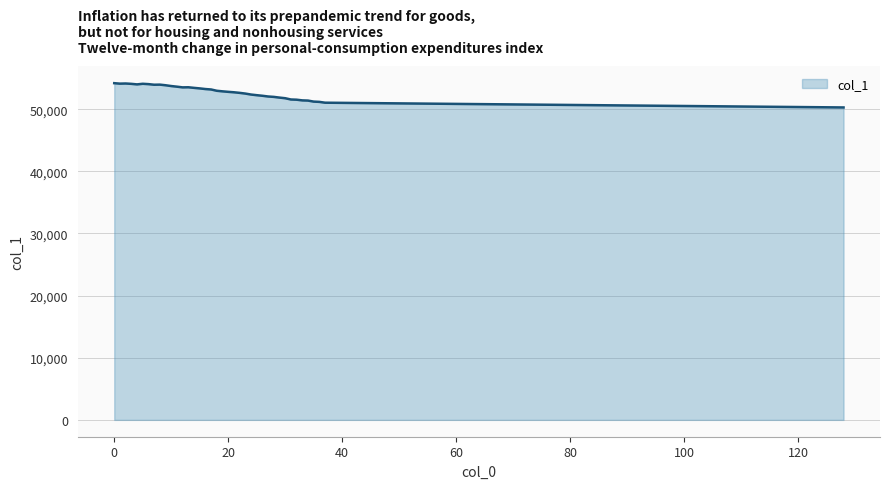

What is the minimum value shown in the chart?

50285.9